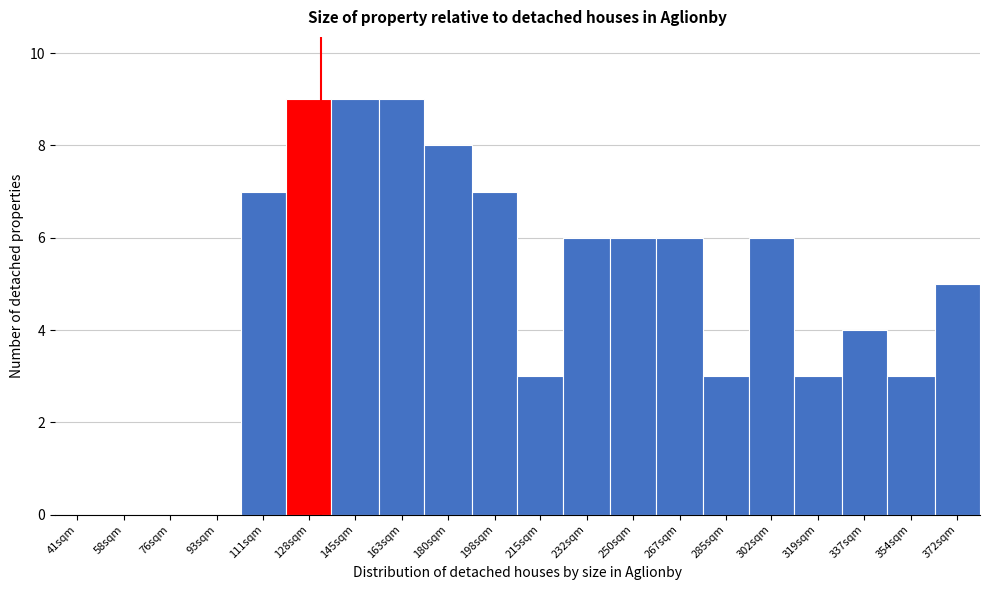

Reading left to right, list all the values displayed in this chart.

41sqm=0	58sqm=0	76sqm=0	93sqm=0	111sqm=7	128sqm=9	145sqm=9	163sqm=9	180sqm=8	198sqm=7	215sqm=3	232sqm=6	250sqm=6	267sqm=6	285sqm=3	302sqm=6	319sqm=3	337sqm=4	354sqm=3	372sqm=5